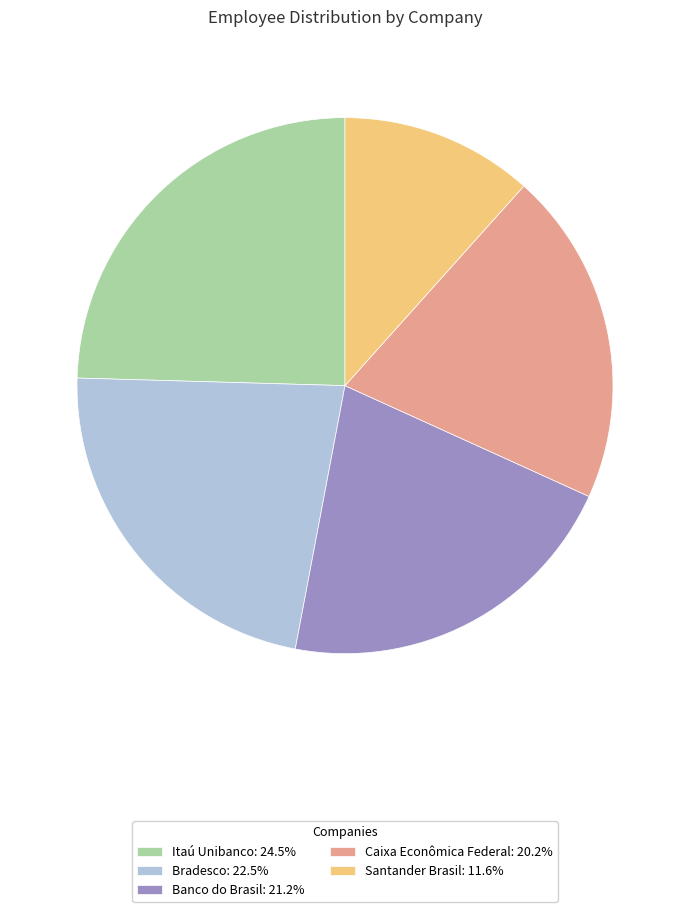

Does Banco do Brasil: 21.2% represent more than half of the total?

No